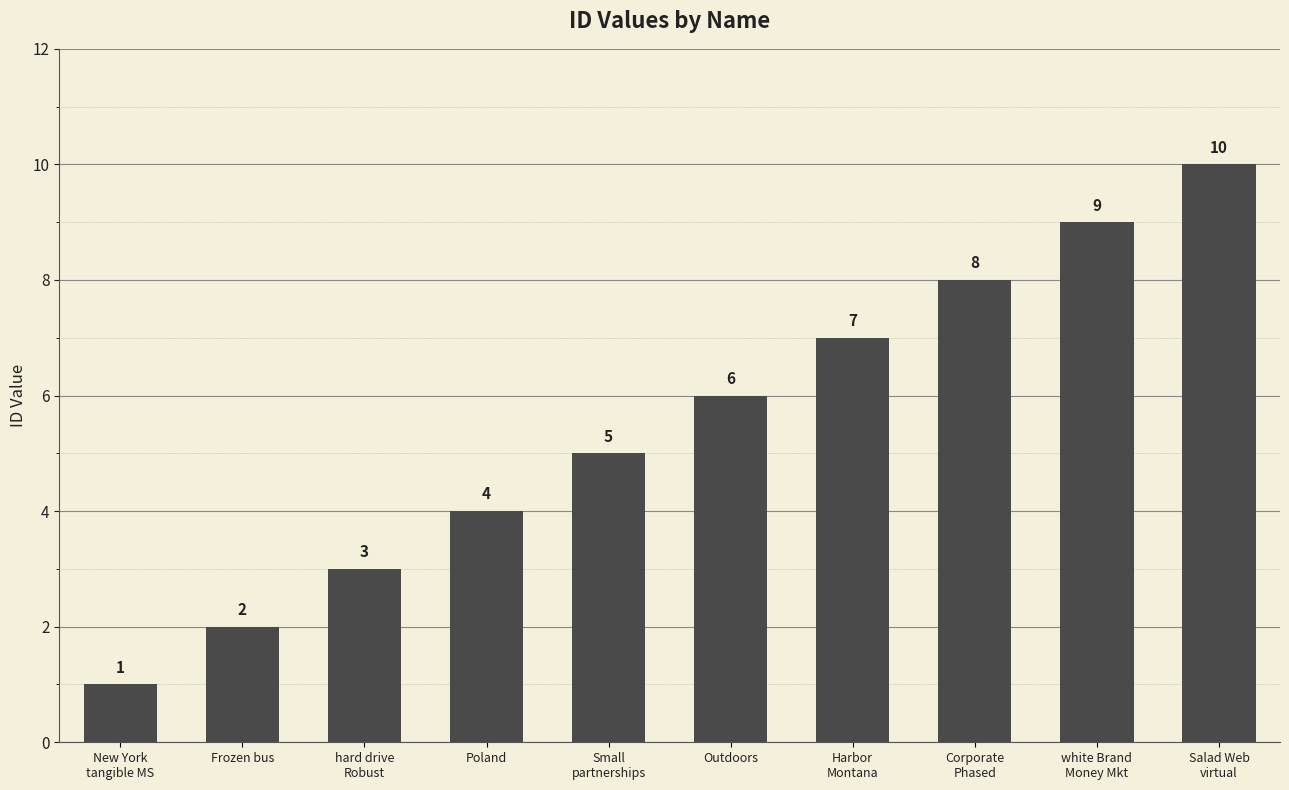

Which label corresponds to the smallest value in the chart?

New York
tangible MS